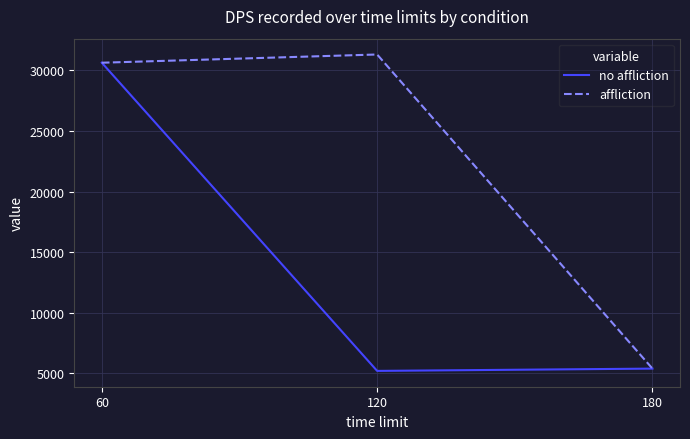

How many lines are shown in the chart?

2